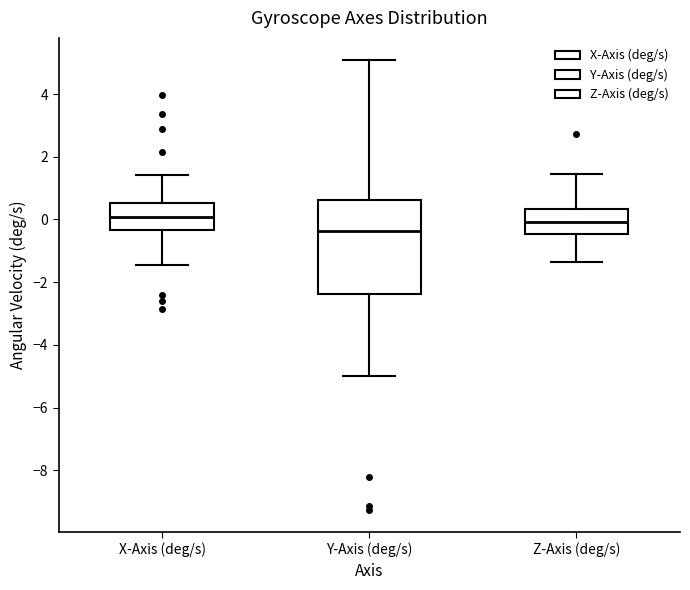

Which box is the tallest, from its lower edge to its upper edge?

Y-Axis (deg/s)